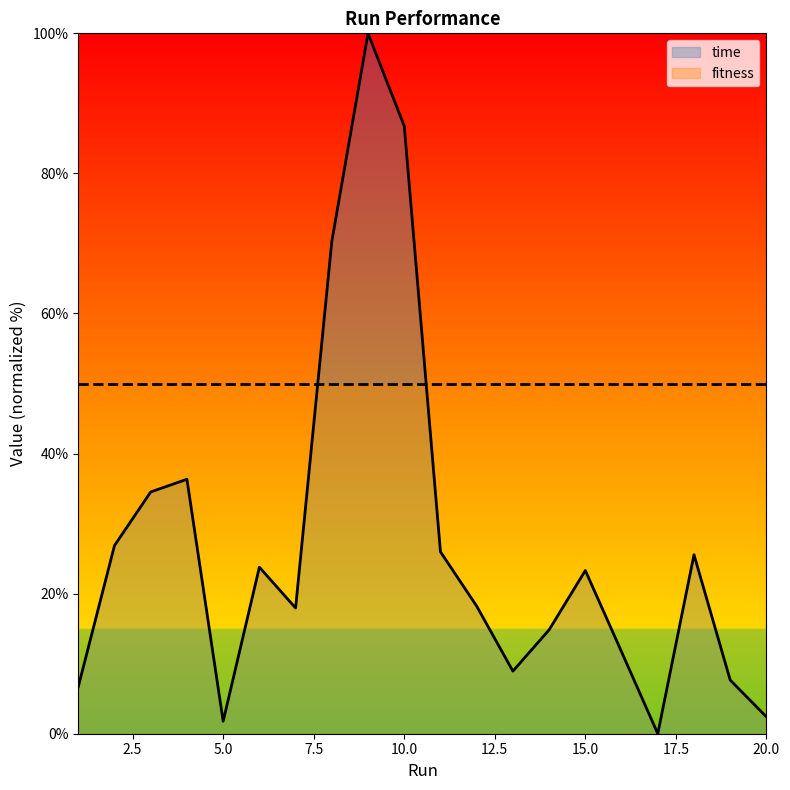

Rank the categories by value from highest to lowest.

9, 10, 8, 4, 3, 2, 11, 18, 6, 15, 12, 7, 14, 16, 13, 19, 1, 20, 5, 17